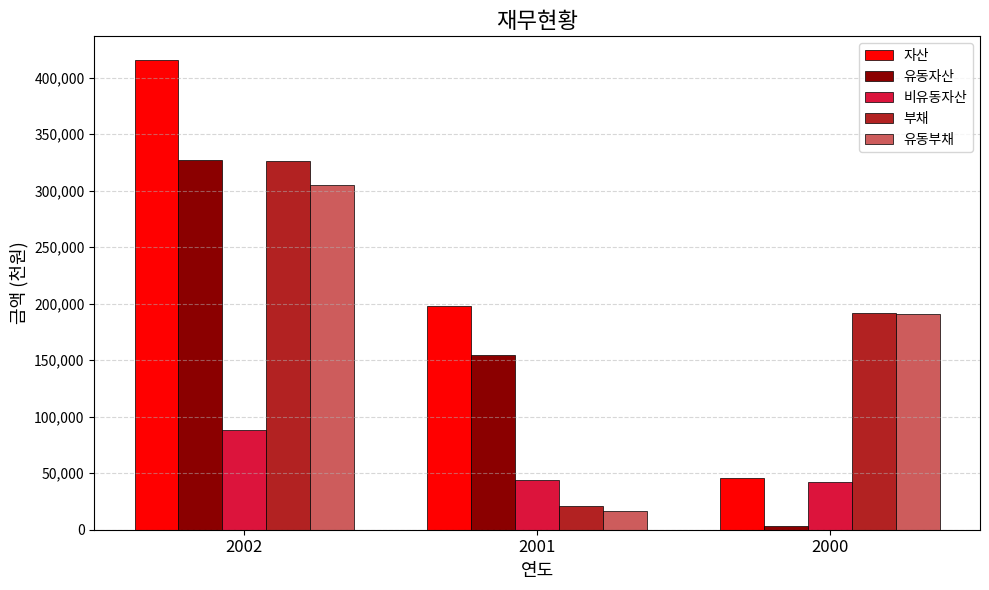

What are all the series names shown in the legend?

자산, 유동자산, 비유동자산, 부채, 유동부채